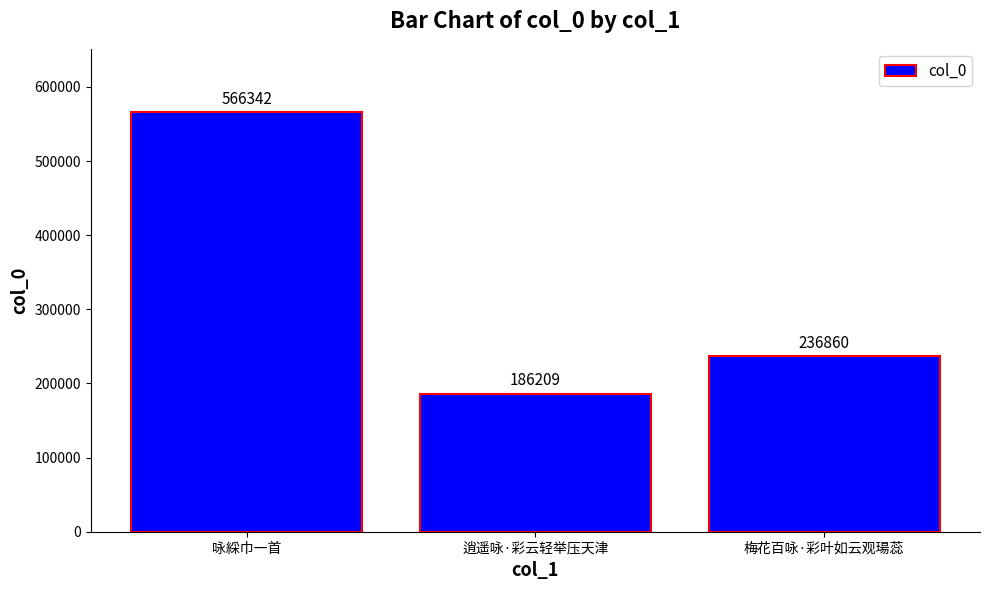

What is the value of the 2nd bar from the left?

186209